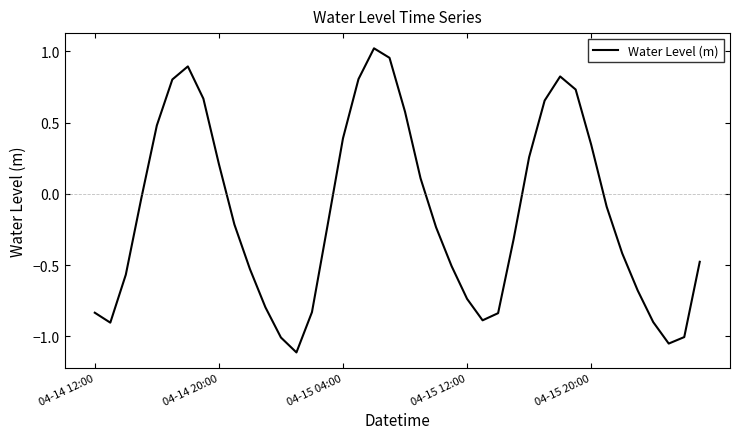

How many interior local peaks (higher than both neighbors) does the data have?

3